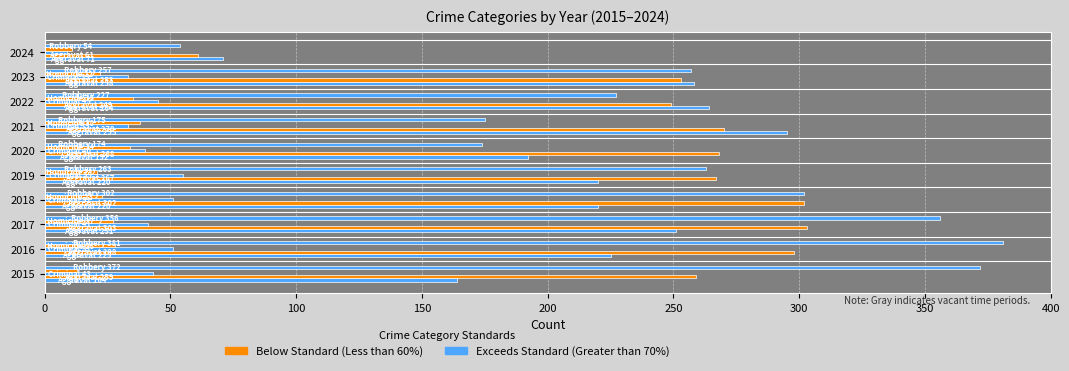

True or false: Homicide has a value of 18 at 2024.

False